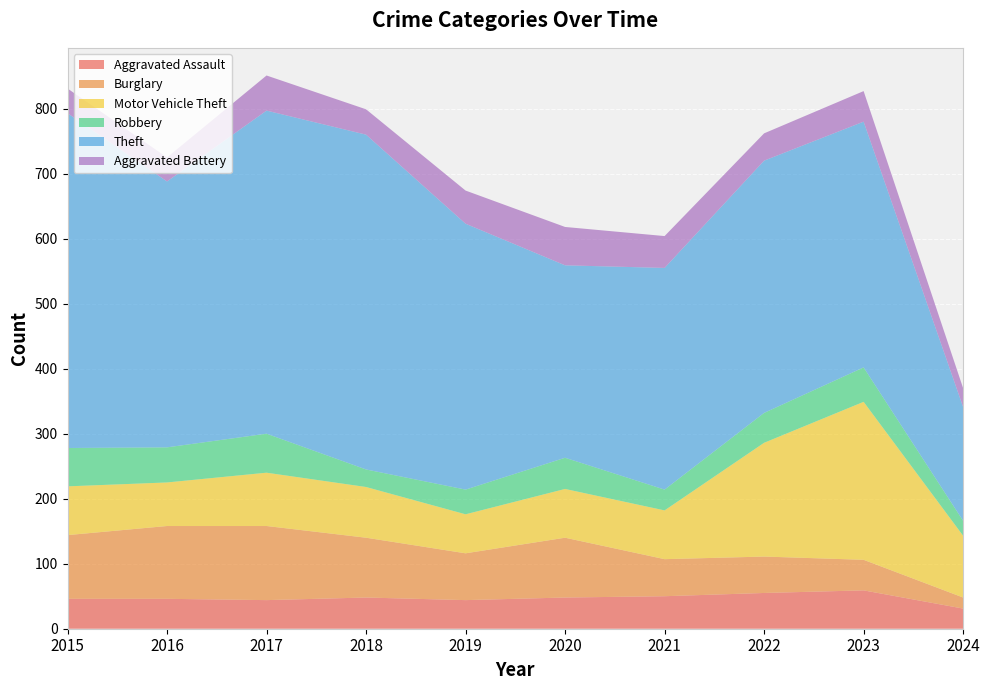

Reading left to right, what are all the values shown in this chart?

Aggravated Assault: 2015=46	2016=46	2017=44	2018=48	2019=44	2020=48	2021=50	2022=55	2023=59	2024=31
Burglary: 2015=98	2016=112	2017=114	2018=92	2019=72	2020=92	2021=57	2022=56	2023=47	2024=17
Motor Vehicle Theft: 2015=75	2016=67	2017=82	2018=78	2019=60	2020=75	2021=75	2022=175	2023=243	2024=95
Robbery: 2015=59	2016=54	2017=60	2018=27	2019=38	2020=48	2021=32	2022=46	2023=53	2024=23
Theft: 2015=515	2016=409	2017=497	2018=515	2019=409	2020=296	2021=341	2022=388	2023=378	2024=175
Aggravated Battery: 2015=38	2016=37	2017=54	2018=39	2019=51	2020=59	2021=49	2022=42	2023=47	2024=29